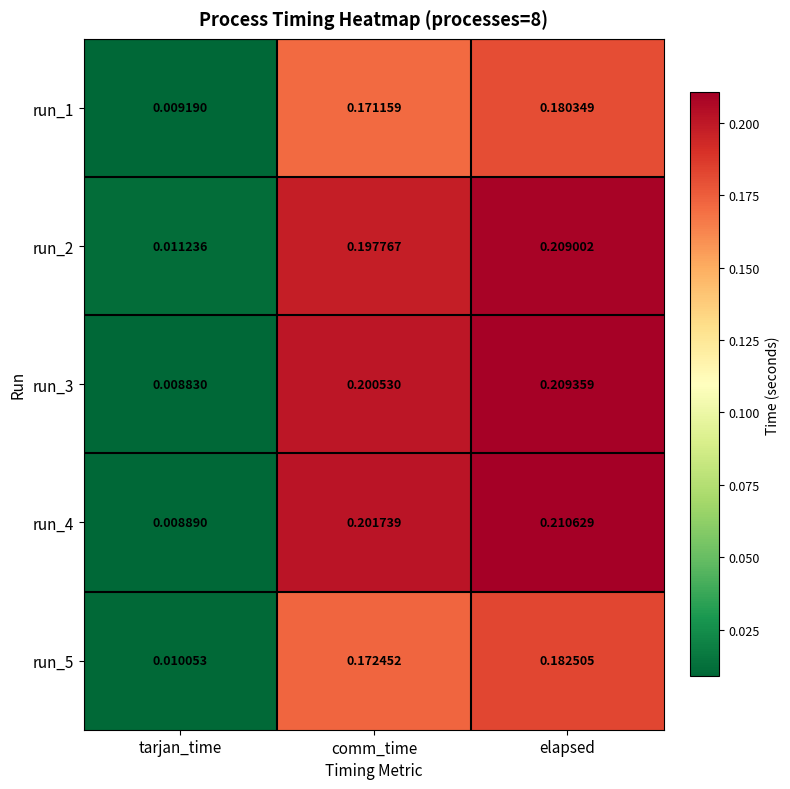

Which series has the largest total across all categories?

run_4